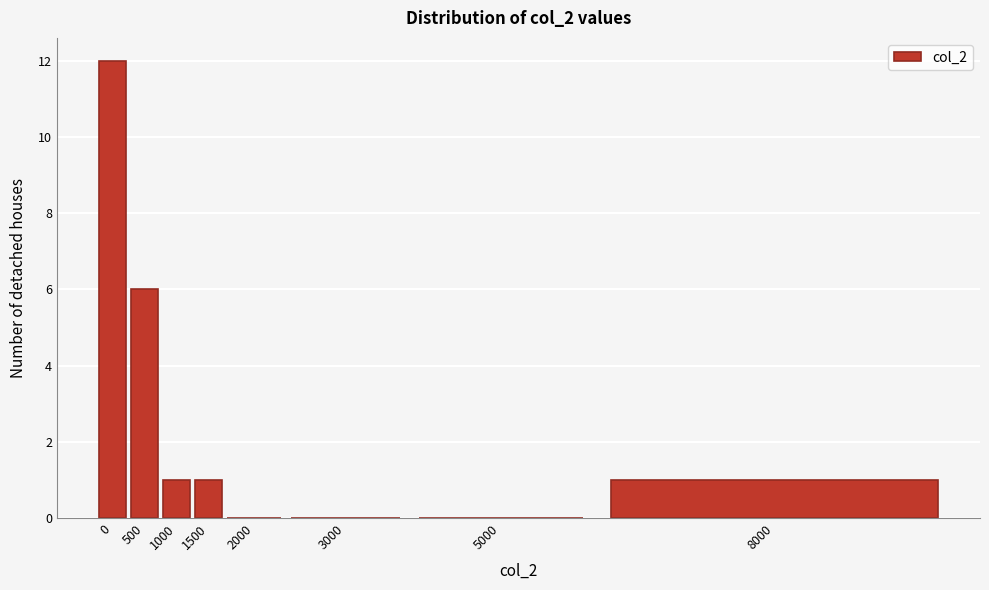

Reading left to right, transcribe all the data shown in this chart.

0=12	500=6	1000=1	1500=1	2000=0	3000=0	5000=0	8000=1